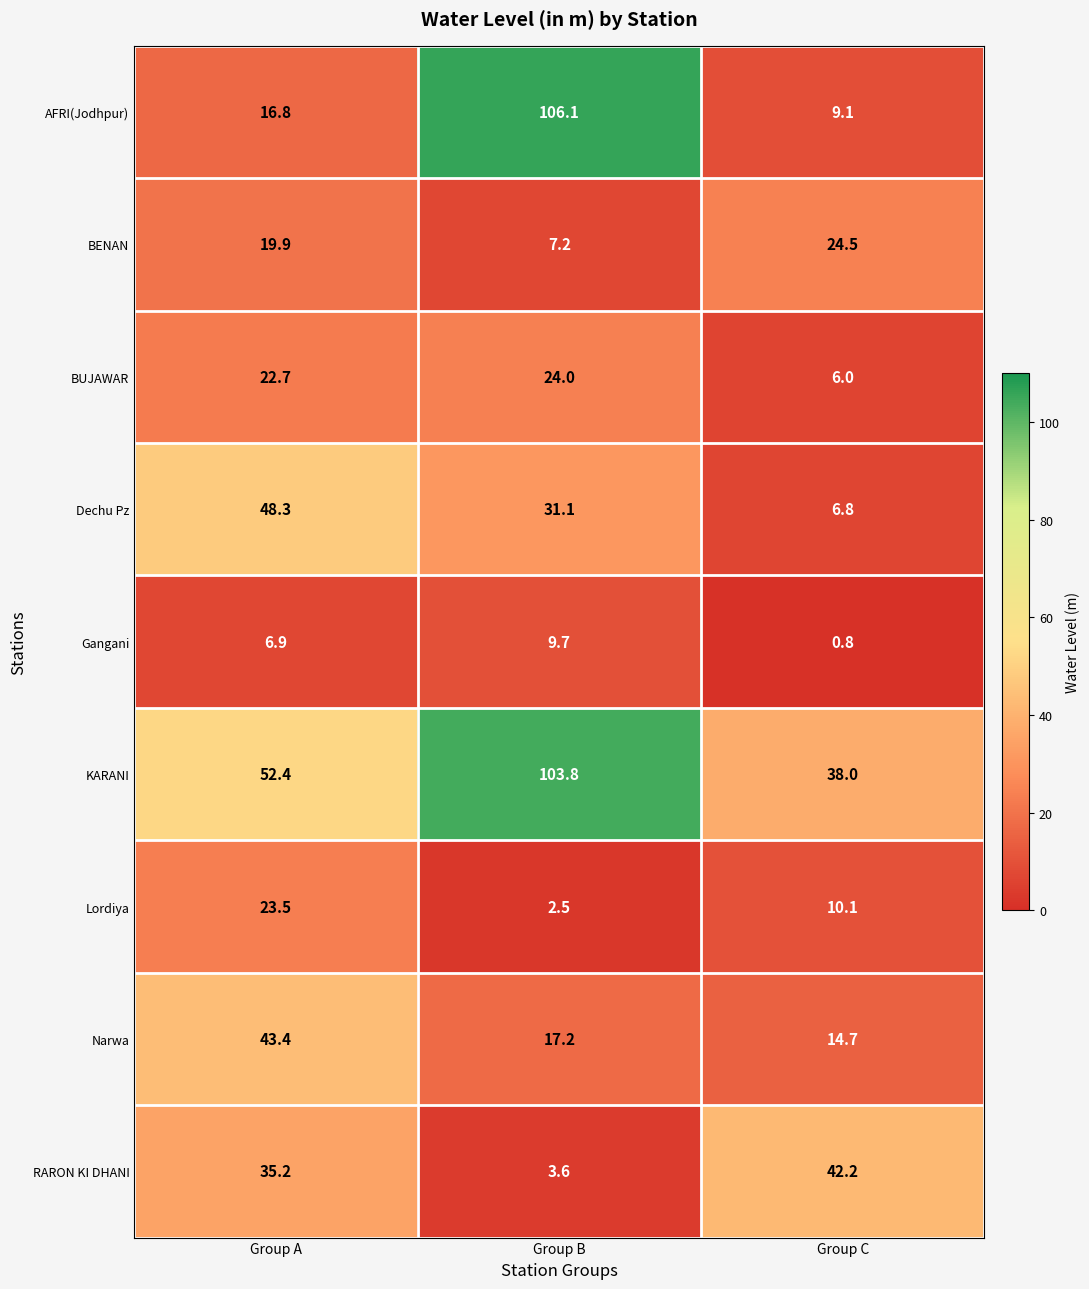

How many data points does each series have?

3